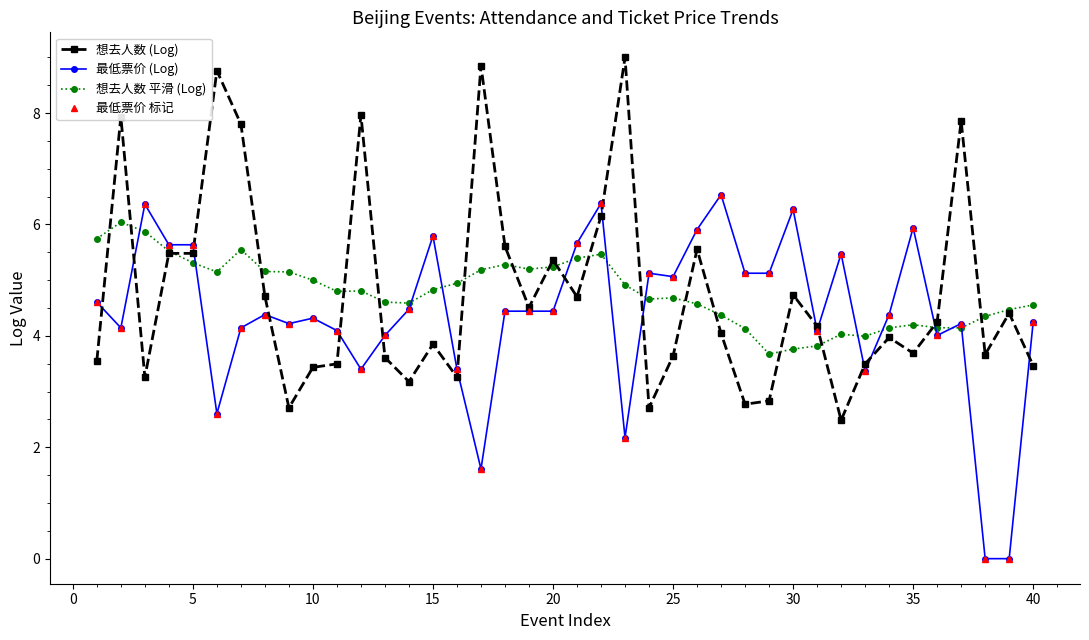

How many data points in 想去人数 (Log) are less than 4?

19